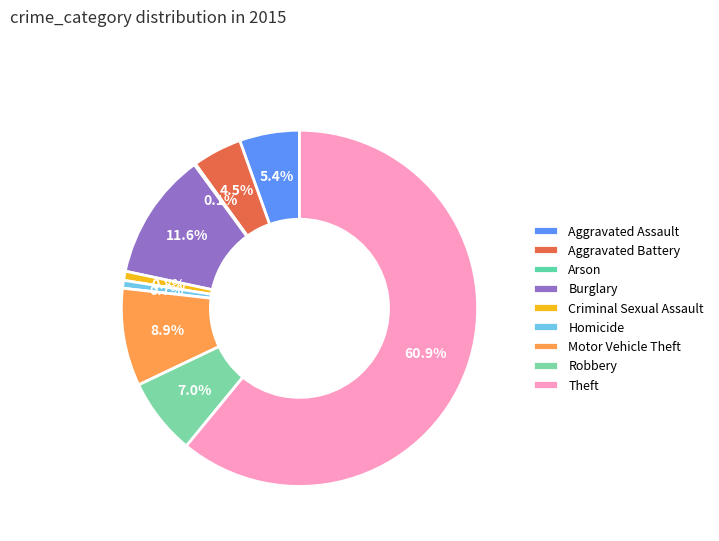

Is Theft the majority of the pie?

Yes